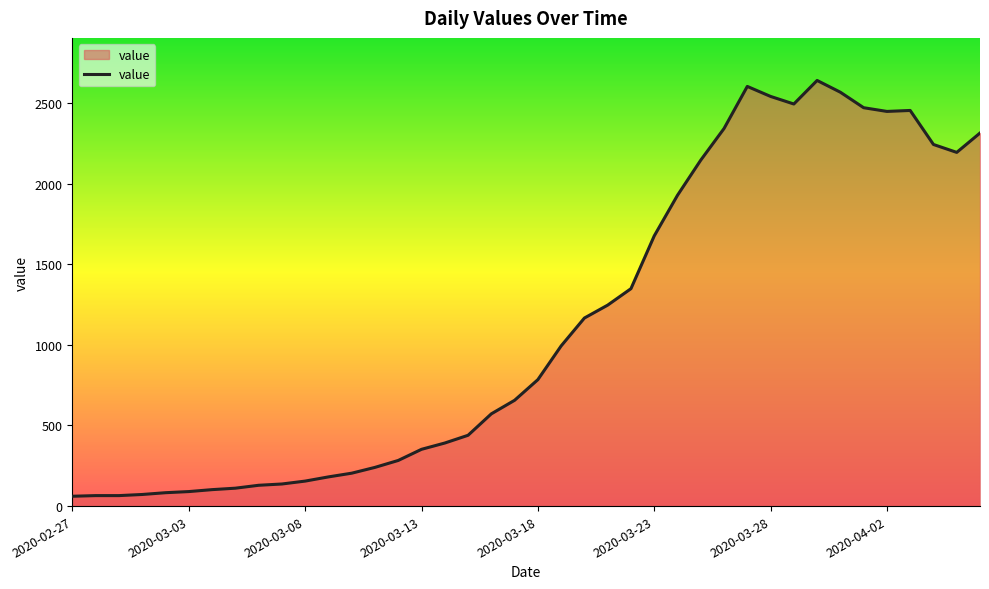

What is the smallest value displayed?

61